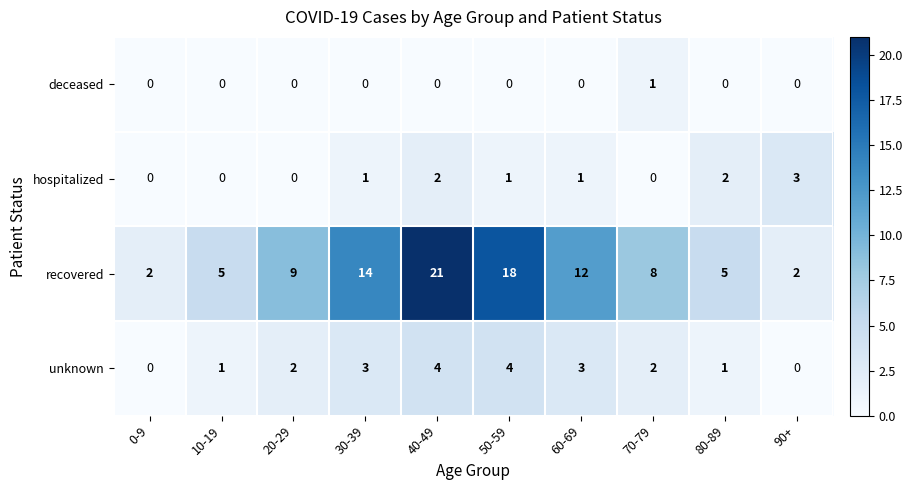

What is the average value of the recovered series?

10